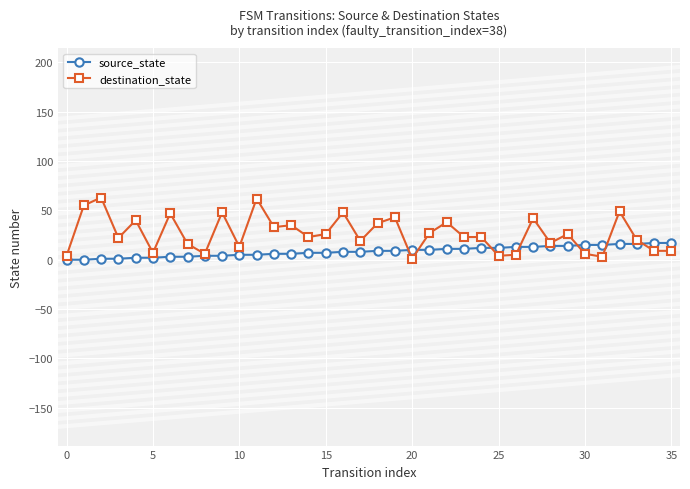

What is the difference between the second highest and second lowest values in the source_state series?

17